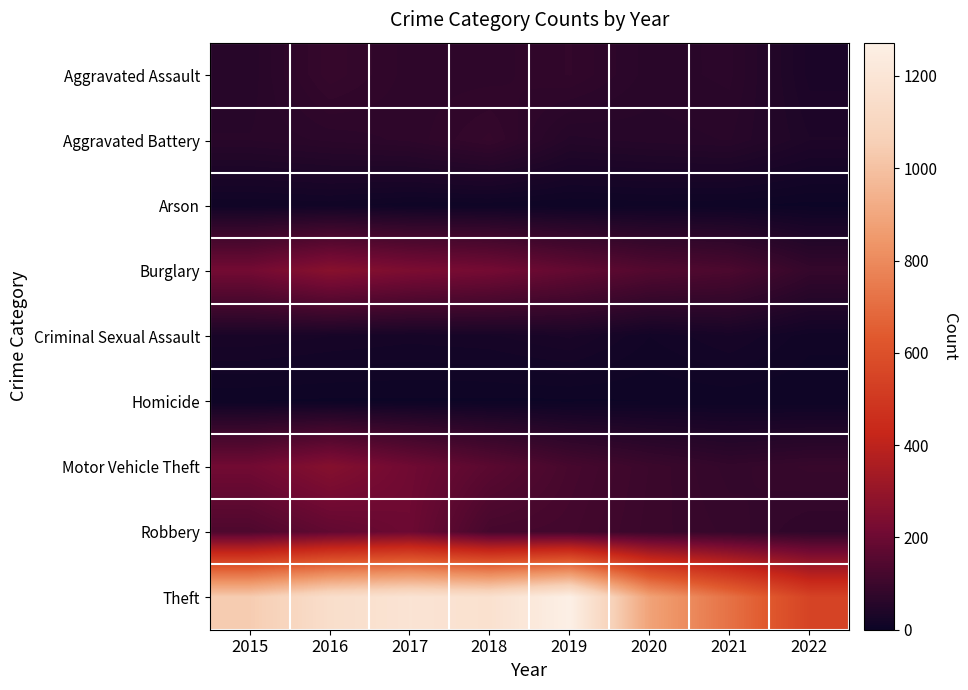

Reading left to right, extract all data points from this chart.

Aggravated Assault: 2015=56	2016=88	2017=72	2018=72	2019=80	2020=62	2021=66	2022=33
Aggravated Battery: 2015=60	2016=66	2017=71	2018=86	2019=53	2020=57	2021=60	2022=40
Arson: 2015=10	2016=12	2017=7	2018=7	2019=5	2020=7	2021=6	2022=3
Burglary: 2015=216	2016=266	2017=237	2018=218	2019=182	2020=148	2021=133	2022=85
Criminal Sexual Assault: 2015=29	2016=25	2017=22	2018=24	2019=31	2020=15	2021=25	2022=12
Homicide: 2015=5	2016=4	2017=4	2018=4	2019=4	2020=5	2021=6	2022=5
Motor Vehicle Theft: 2015=212	2016=259	2017=208	2018=163	2019=123	2020=99	2021=82	2022=91
Robbery: 2015=139	2016=178	2017=202	2018=121	2019=116	2020=97	2021=88	2022=74
Theft: 2015=1041	2016=1151	2017=1188	2018=1170	2019=1272	2020=884	2021=716	2022=545